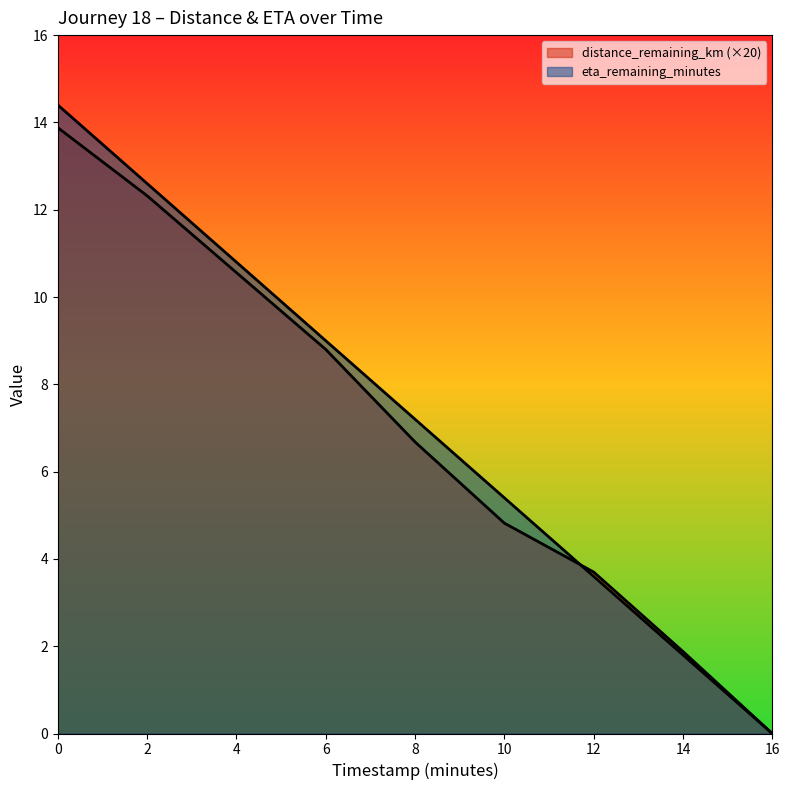

Is the value of distance_remaining_km at 10.0 greater than the value of eta_remaining_minutes at 0.0?

No